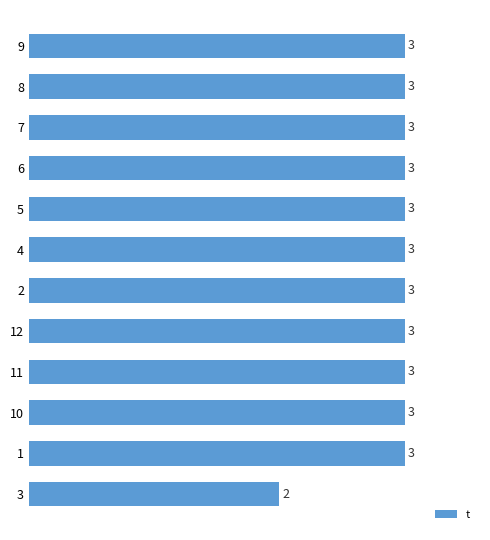

What is the label of the 4th bar from the top?

6